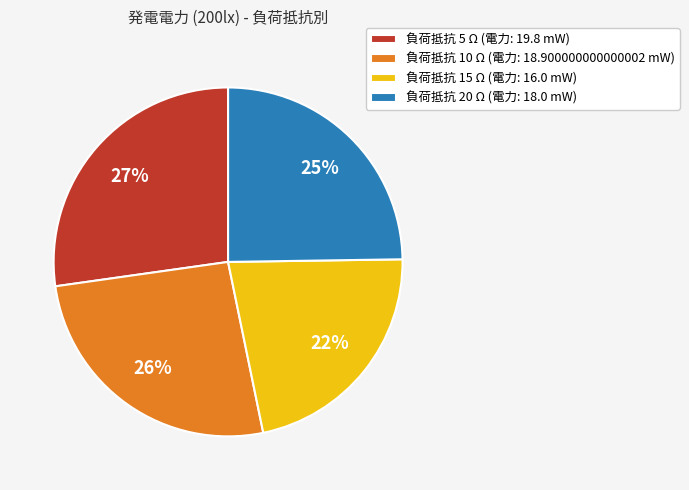

What percentage is the 負荷抵抗 5 Ω (電力: 19.8 mW) slice, to the nearest percent?

27%